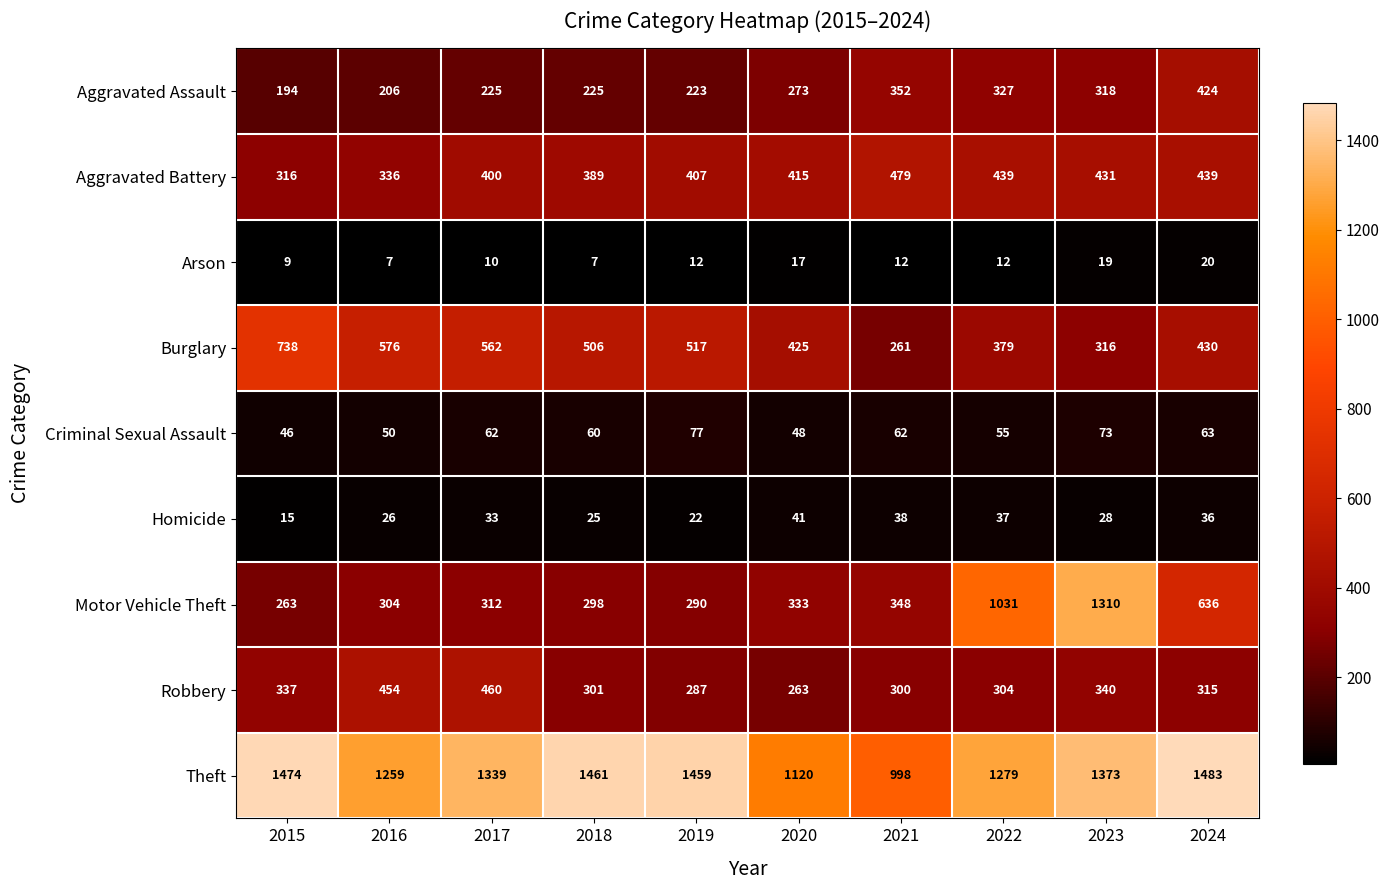

How many data points does each series have?

10